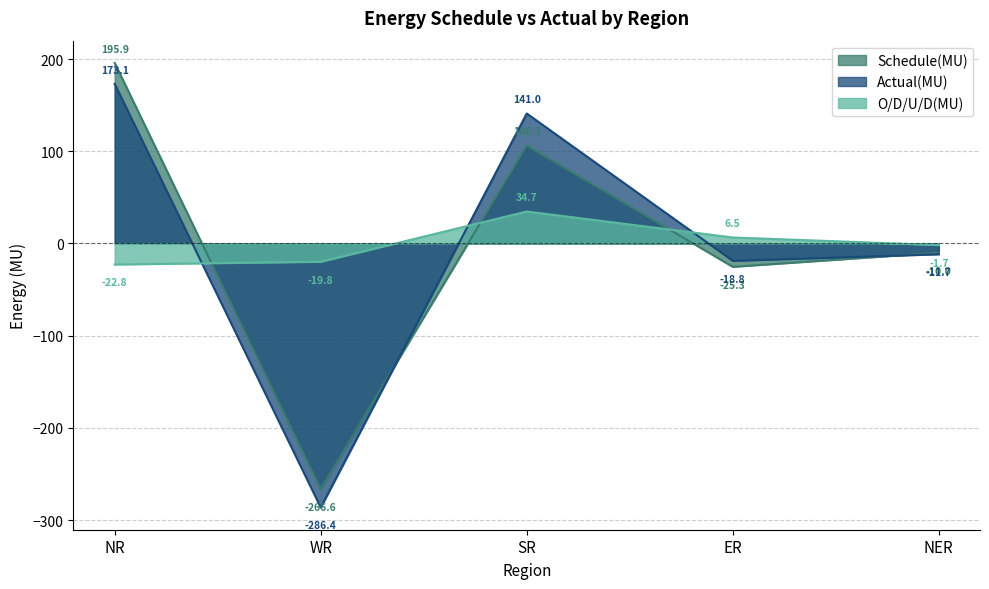

The Actual(MU) series shows -27.3 at ER. True or false?

False